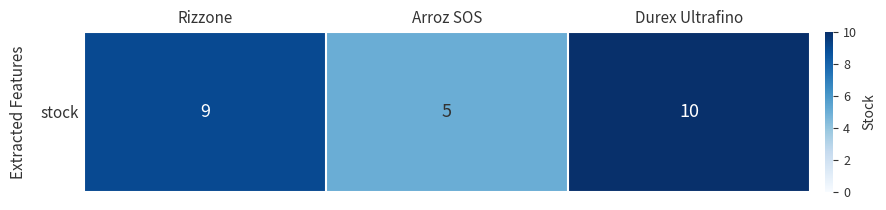

What is the average value?

8